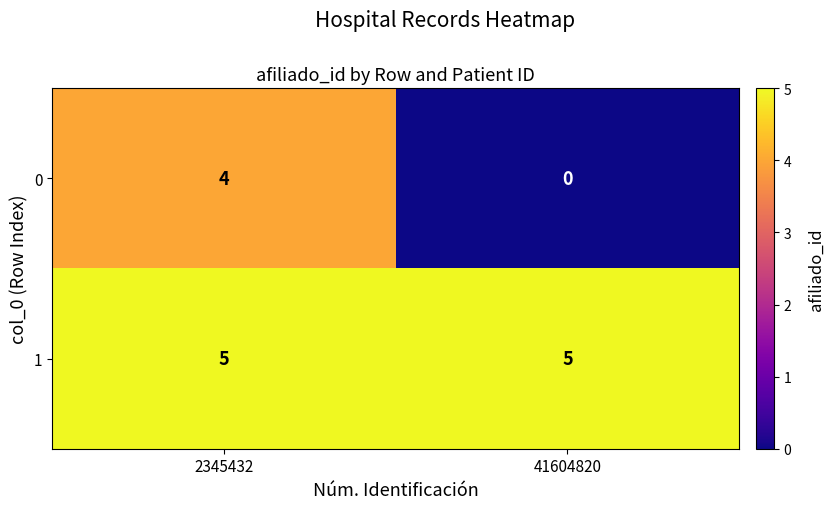

Reading left to right, list all the values displayed in this chart.

0: 4	0
1: 5	5